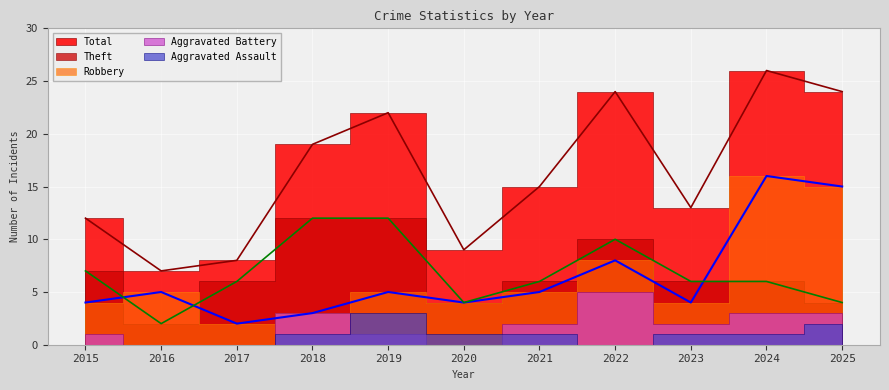

Count the number of categories in the chart.

11